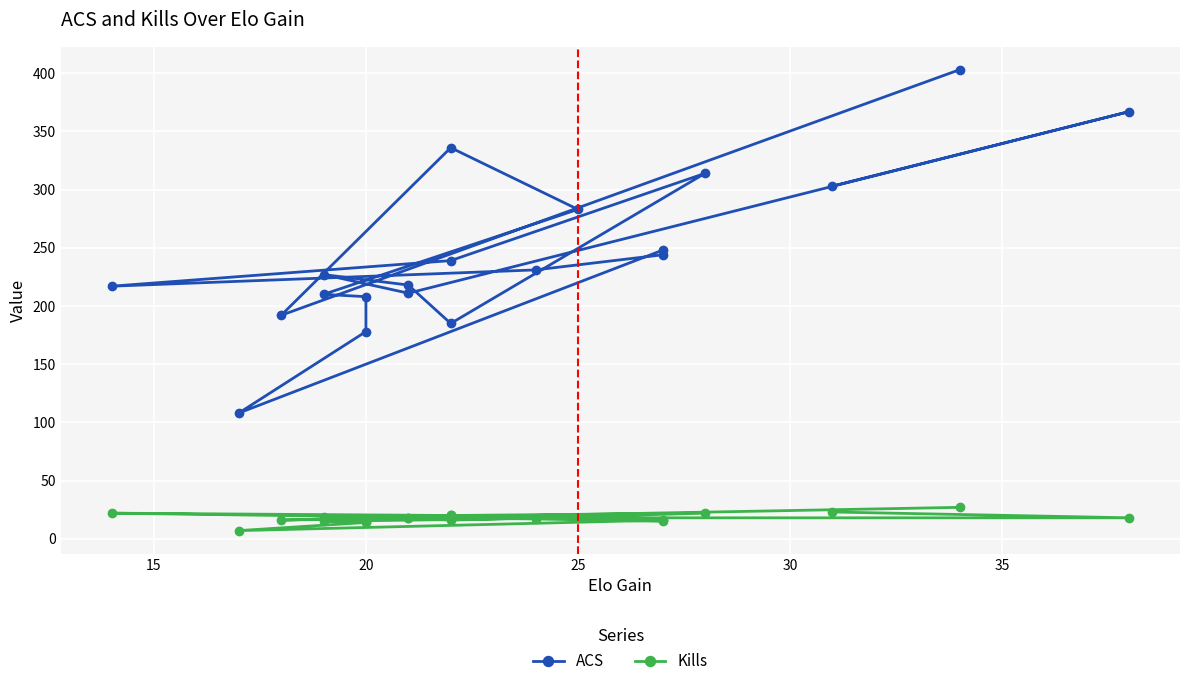

True or false: Kills and ACS intersect in this chart.

False